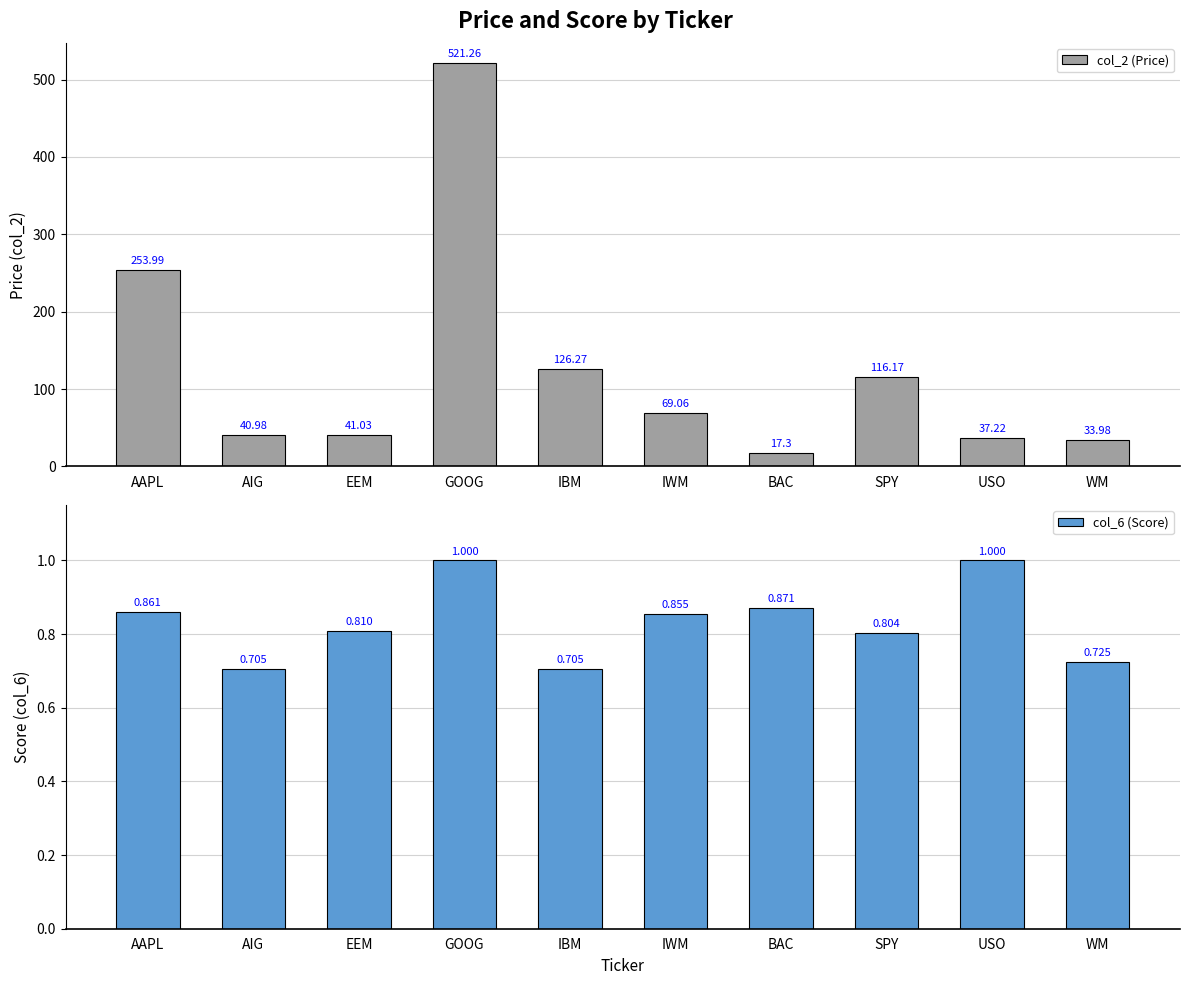

What value does the col_6 (Score) series have at IWM?

0.9